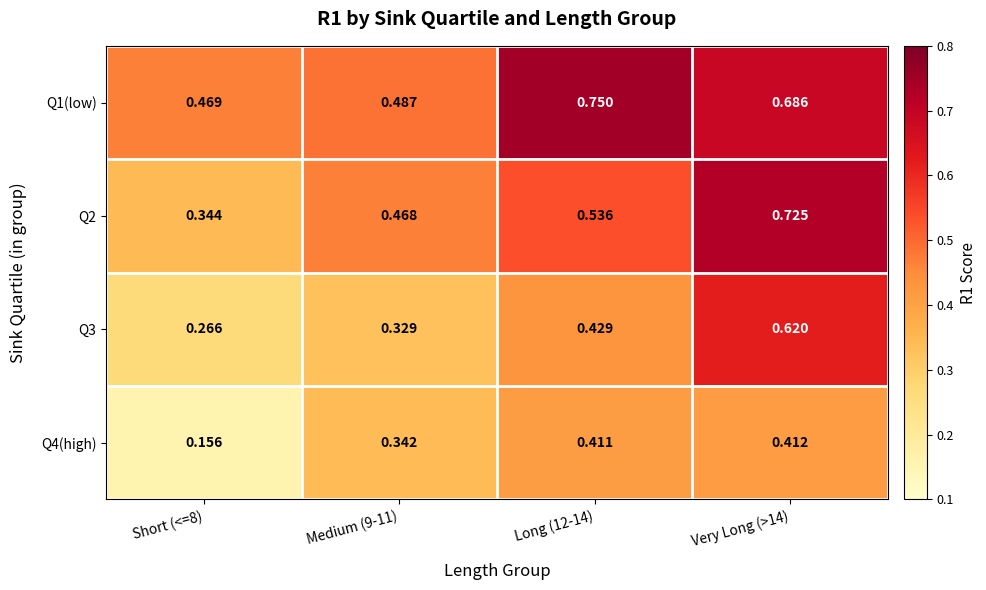

Is the value of Q1(low) at Long (12-14) greater than the value of Q2 at Medium (9-11)?

Yes